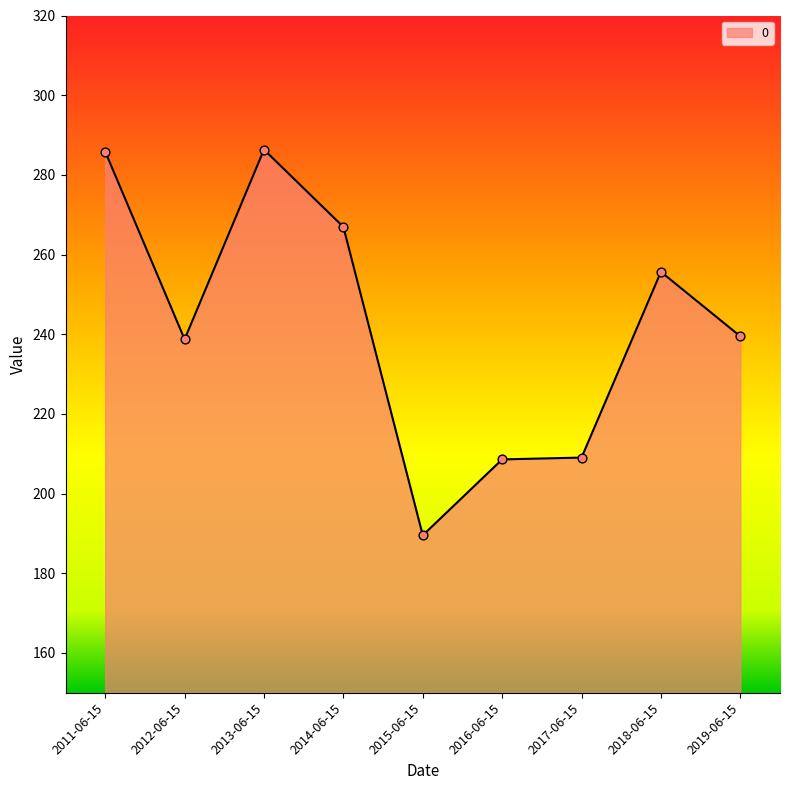

Between 2017-06-15 and 2015-06-15, which is larger?

2017-06-15